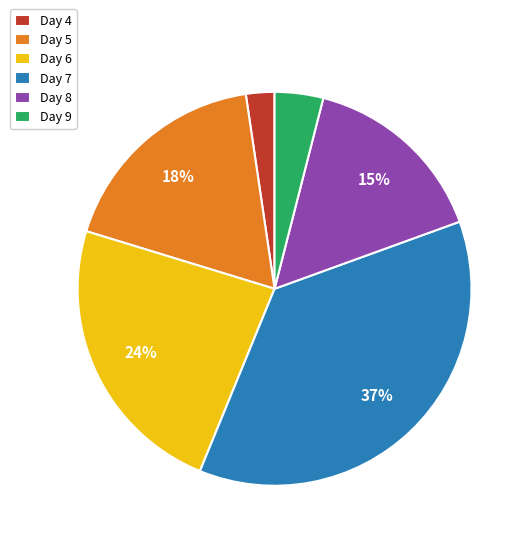

How many segments does this pie chart have?

6